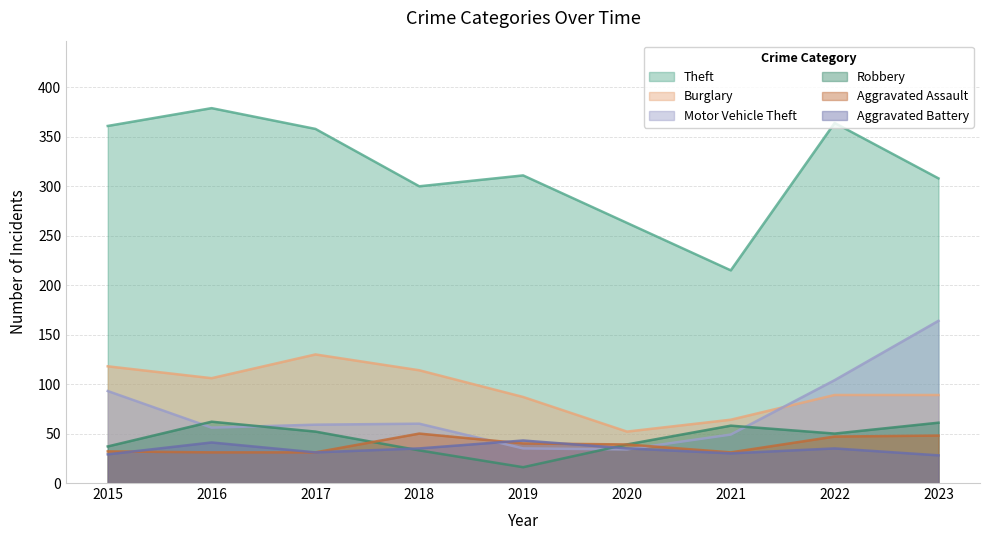

What is the value of the Theft point at the 5th from the left?

311